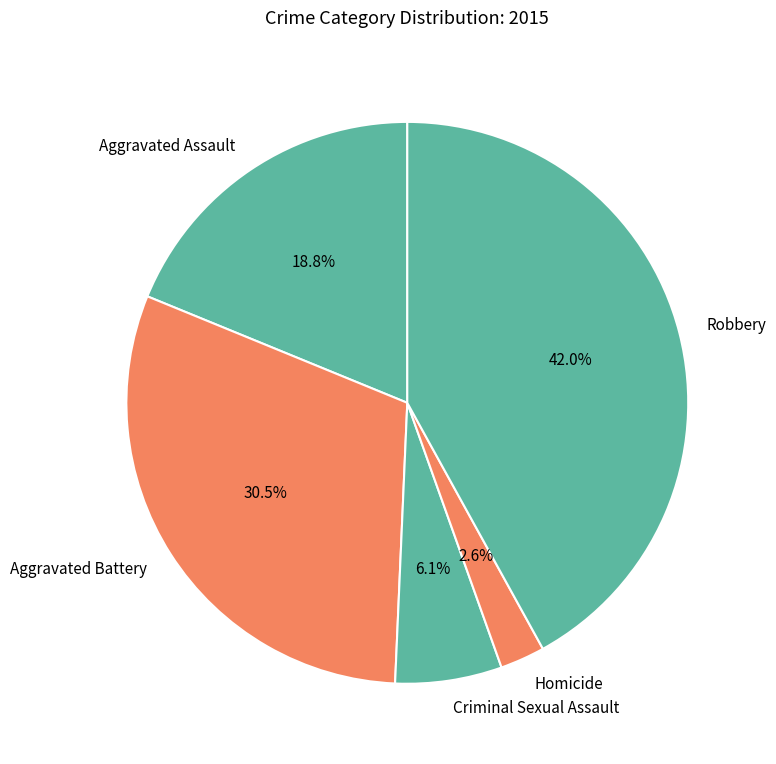

The Criminal Sexual Assault slice represents 12% of the pie. True or false?

False